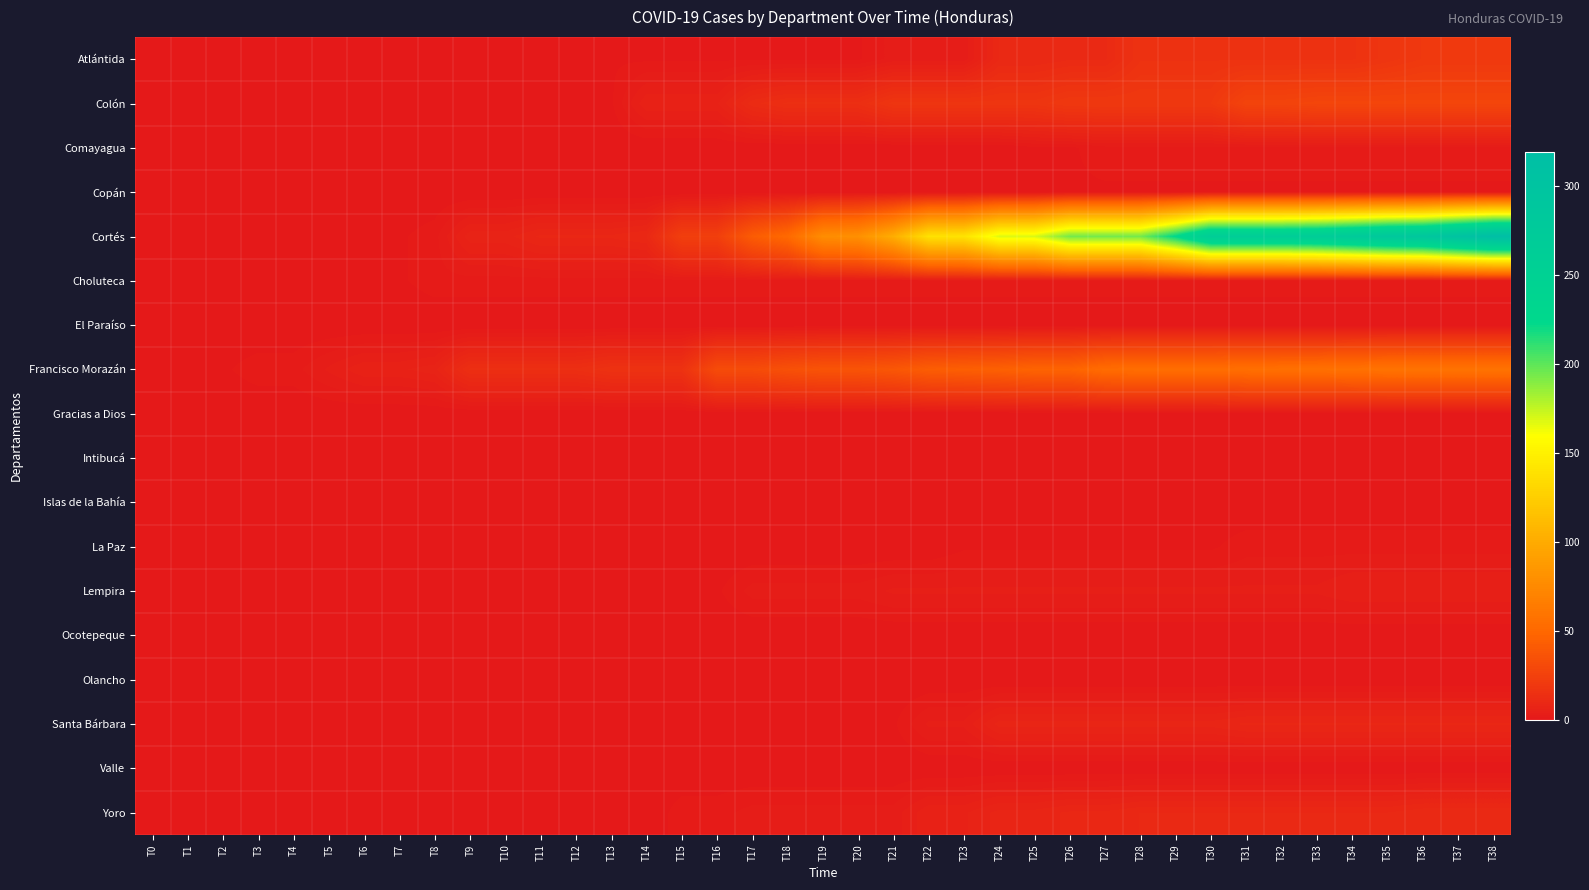

What is the spread (max minus min) of values at T5?

4